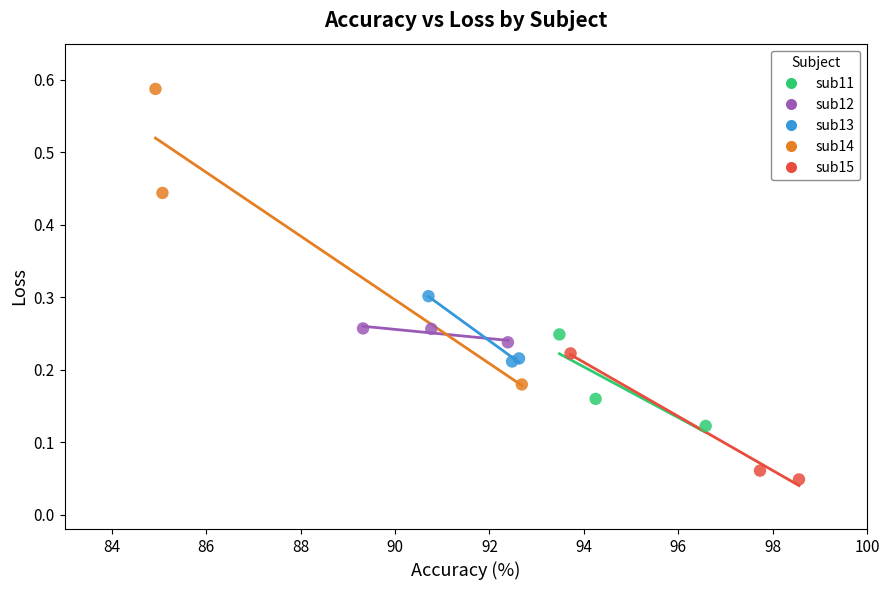

Which series has the largest Y range (max minus min)?

sub14